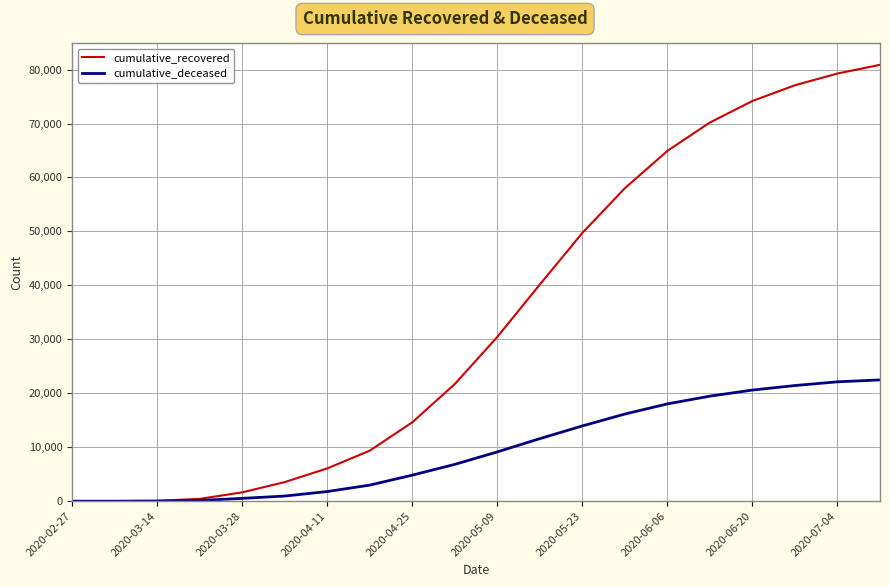

List the series in order of their overall mean, lowest first.

cumulative_deceased, cumulative_recovered